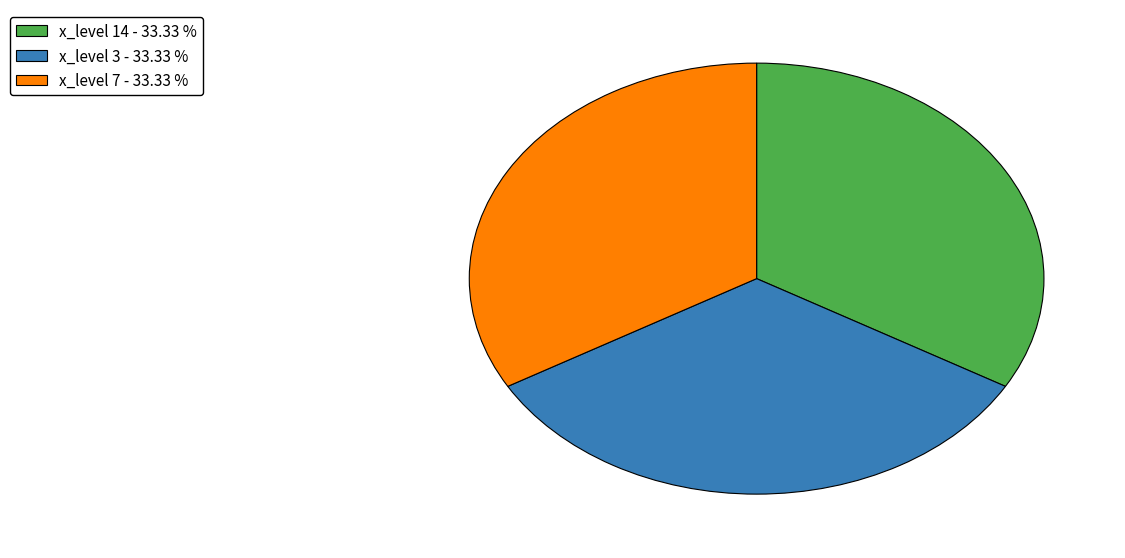

Approximately how many times larger is the value at x_level 14 - 33.33 % compared to x_level 7 - 33.33 %?

1.0